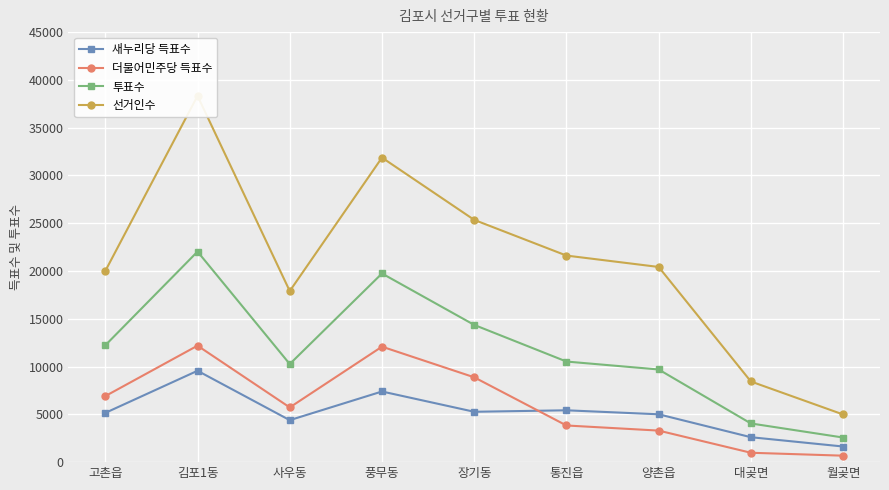

Between 양촌읍 and 풍무동, which is larger?

풍무동